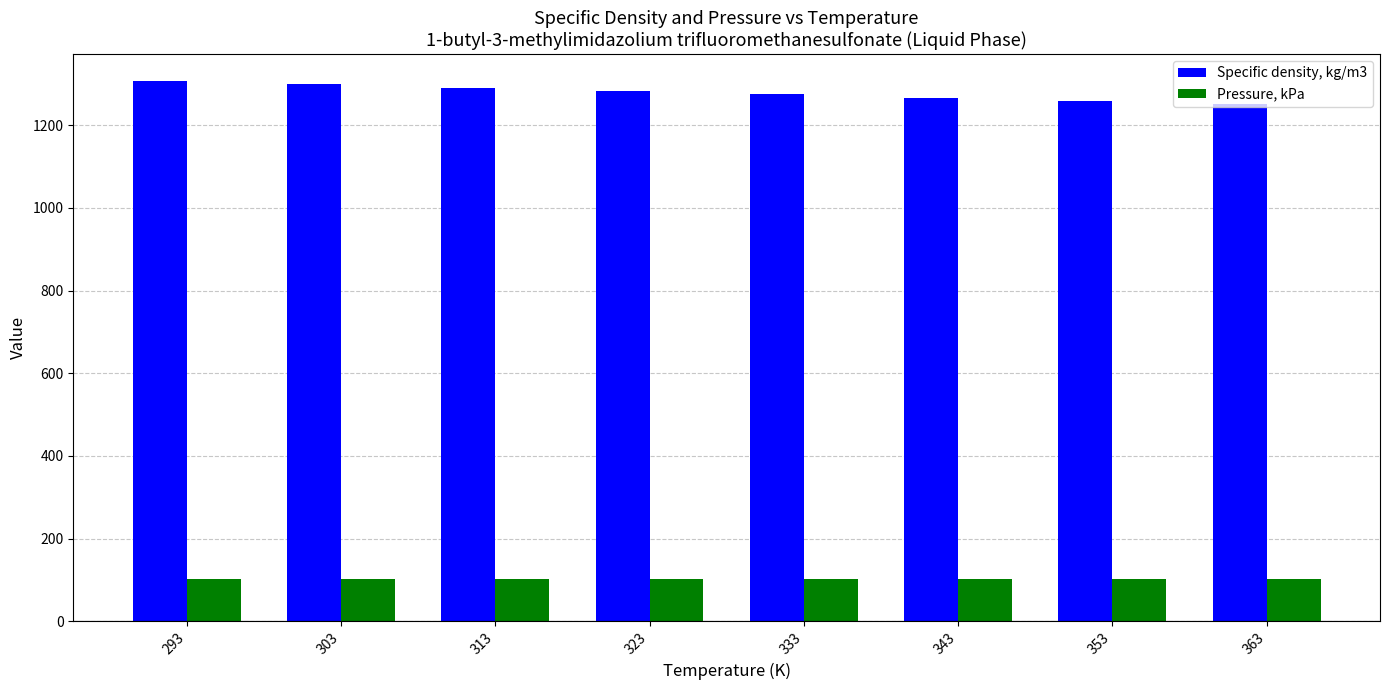

At which label does Specific density, kg/m3 first exceed 1283?

293